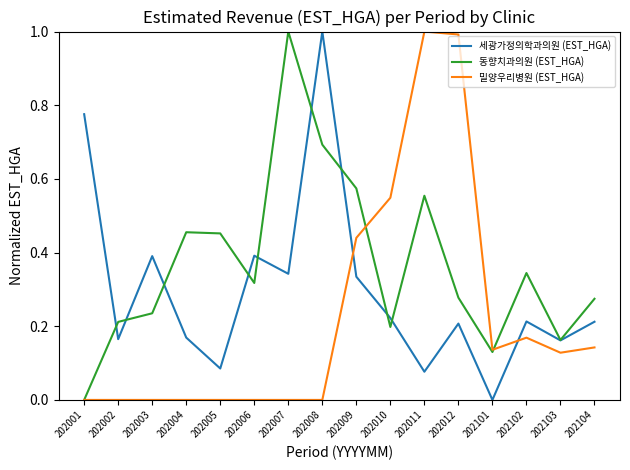

What is the total value across all series at 202012?

1.5